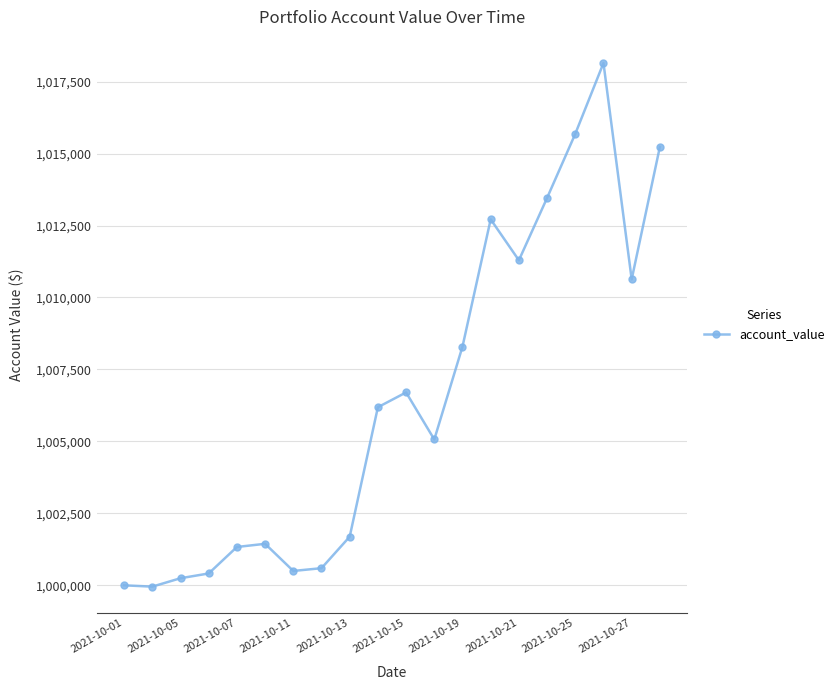

What is the value of the 10th point from the left?

1006187.5